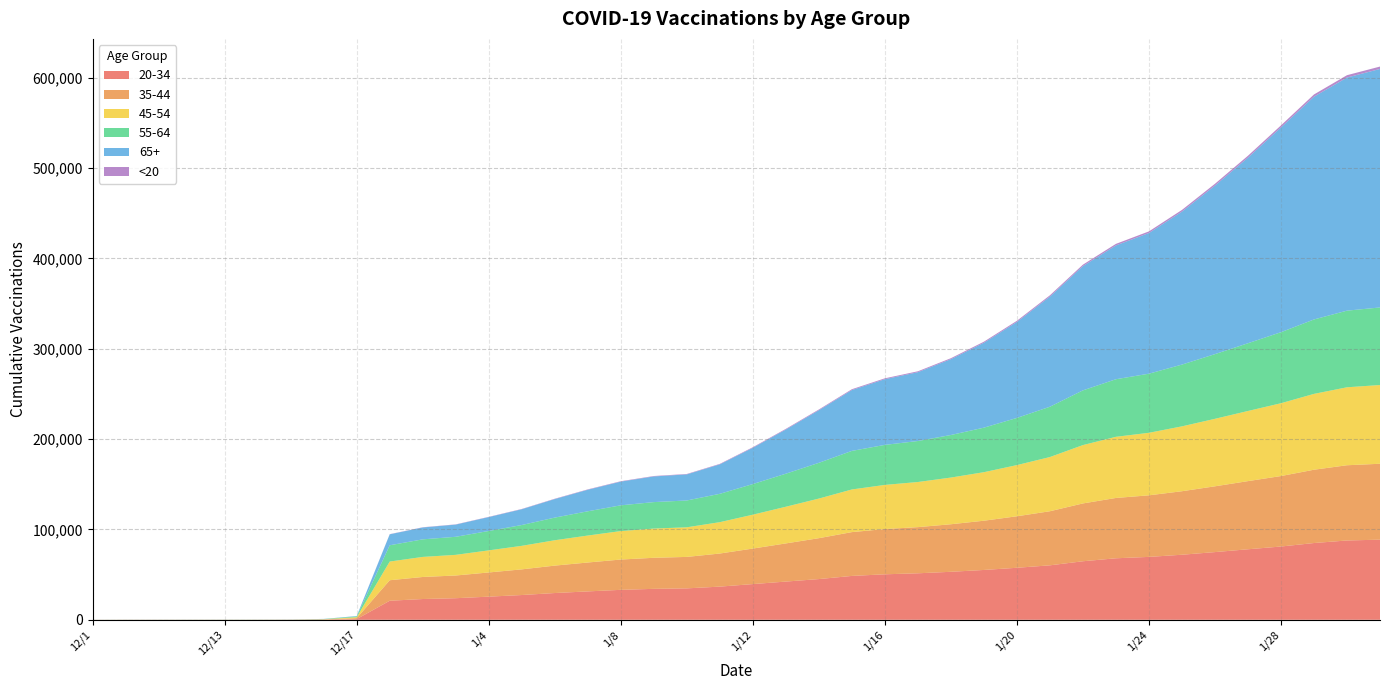

Reading right to left, list all the values displayed in this chart.

20-34: 1/31=88698	1/30=87794	1/29=84967	1/28=81105	1/27=78060	1/26=74937	1/25=72008	1/24=69619	1/23=68086	1/22=64788	1/21=60285	1/20=57578	1/19=55161	1/18=53123	1/17=51468	1/16=50352	1/15=48555	1/14=45069	1/13=42303	1/12=39528	1/11=36718	1/10=34788	1/9=34251	1/8=33154	1/7=31430	1/6=29624	1/5=27412	1/4=25619	1/3=23890	1/2=22989	1/1=21084	12/17=809	12/16=183	12/15=75	12/14=62	12/13=61	12/12=60	12/11=58	12/10=57	12/1=40
35-44: 1/31=84014	1/30=83271	1/29=81143	1/28=78007	1/27=75431	1/26=72815	1/25=70296	1/24=68153	1/23=66765	1/22=64008	1/21=59867	1/20=57008	1/19=54504	1/18=52634	1/17=51096	1/16=50078	1/15=48499	1/14=45264	1/13=42228	1/12=39313	1/11=36627	1/10=34815	1/9=34373	1/8=33543	1/7=31976	1/6=30350	1/5=28406	1/4=26770	1/3=25140	1/2=24402	1/1=22701	12/17=1045	12/16=214	12/15=62	12/14=50	12/13=44	12/12=43	12/11=43	12/10=40	12/1=26
45-54: 1/31=87153	1/30=86291	1/29=83953	1/28=80597	1/27=77641	1/26=74708	1/25=71809	1/24=69212	1/23=67693	1/22=64591	1/21=59990	1/20=56639	1/19=53711	1/18=51680	1/17=49946	1/16=48876	1/15=47199	1/14=43835	1/13=40604	1/12=37505	1/11=34726	1/10=32776	1/9=32355	1/8=31507	1/7=29848	1/6=28076	1/5=26044	1/4=24455	1/3=22860	1/2=22211	1/1=20680	12/17=1029	12/16=232	12/15=72	12/14=58	12/13=55	12/12=53	12/11=51	12/10=49	12/1=31
55-64: 1/31=85853	1/30=84823	1/29=82368	1/28=78620	1/27=74974	1/26=71603	1/25=68366	1/24=65419	1/23=63731	1/22=60553	1/21=55693	1/20=52223	1/19=49285	1/18=47103	1/17=45384	1/16=44296	1/15=42687	1/14=39570	1/13=36573	1/12=33884	1/11=31362	1/10=29687	1/9=29291	1/8=28496	1/7=26844	1/6=25057	1/5=23030	1/4=21468	1/3=19983	1/2=19437	1/1=18024	12/17=853	12/16=203	12/15=77	12/14=60	12/13=58	12/12=56	12/11=52	12/10=46	12/1=22
65+: 1/31=264006	1/30=258036	1/29=246616	1/28=226694	1/27=205460	1/26=186572	1/25=169322	1/24=155734	1/23=148099	1/22=137585	1/21=121929	1/20=106243	1/19=94011	1/18=83958	1/17=76181	1/16=72727	1/15=67356	1/14=58242	1/13=48907	1/12=40161	1/11=32624	1/10=28871	1/9=28412	1/8=26248	1/7=23846	1/6=20528	1/5=17472	1/4=15374	1/3=13503	1/2=13156	1/1=12119	12/17=403	12/16=144	12/15=86	12/14=76	12/13=67	12/12=65	12/11=63	12/10=61	12/1=35
<20: 1/31=2650	1/30=2604	1/29=2425	1/28=2222	1/27=2080	1/26=1981	1/25=1870	1/24=1784	1/23=1731	1/22=1580	1/21=1412	1/20=1264	1/19=1138	1/18=1040	1/17=998	1/16=958	1/15=912	1/14=793	1/13=723	1/12=633	1/11=526	1/10=467	1/9=462	1/8=437	1/7=412	1/6=374	1/5=311	1/4=277	1/3=252	1/2=231	1/1=199	12/17=8	12/16=3	12/15=3	12/14=3	12/13=3	12/12=3	12/11=3	12/10=3	12/1=1